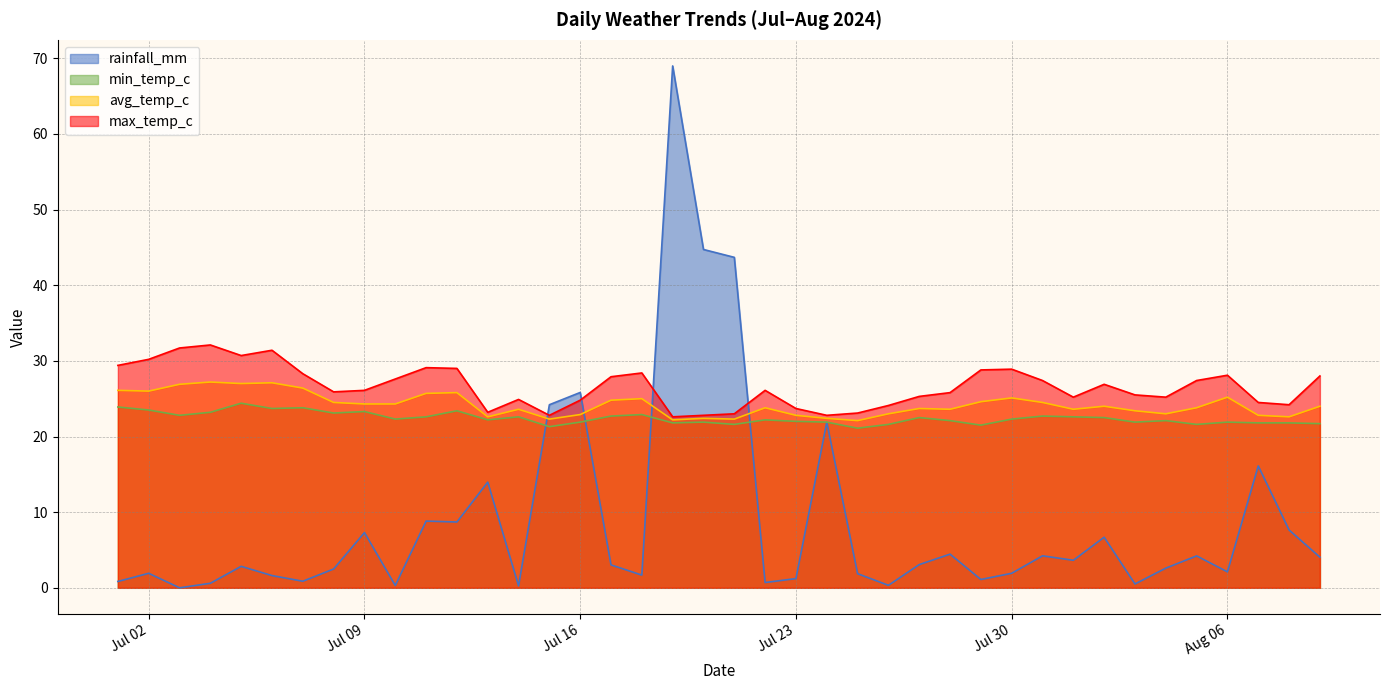

What are all the series names shown in the legend?

rainfall_mm, min_temp_c, avg_temp_c, max_temp_c